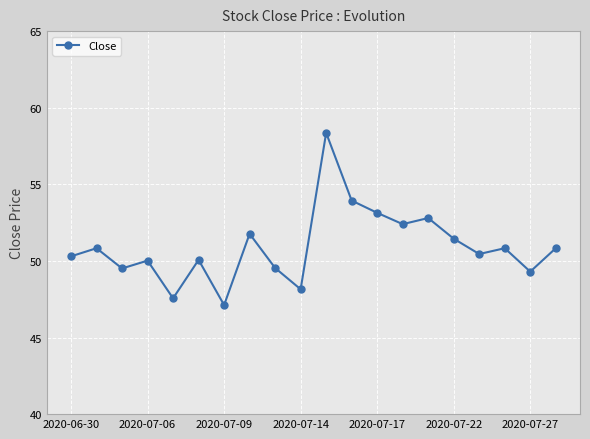

What is the smallest value displayed?

47.1